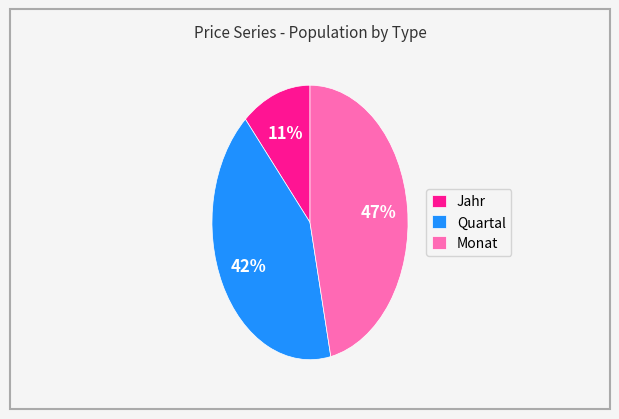

How many slices are in this pie chart?

3